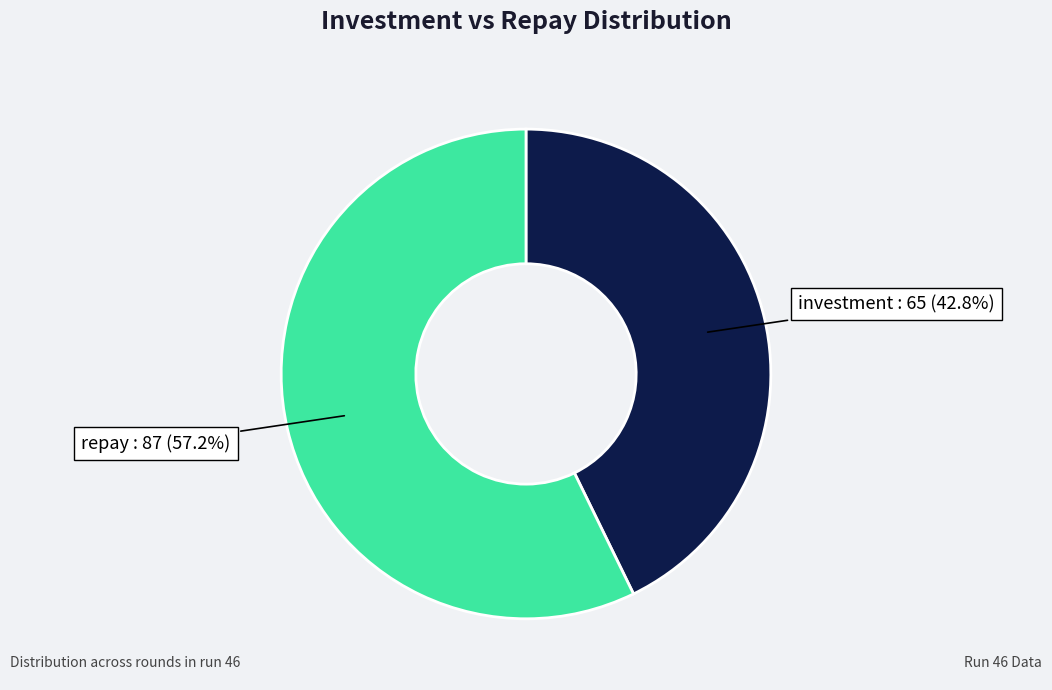

Is there any slice that represents more than half of the pie?

Yes